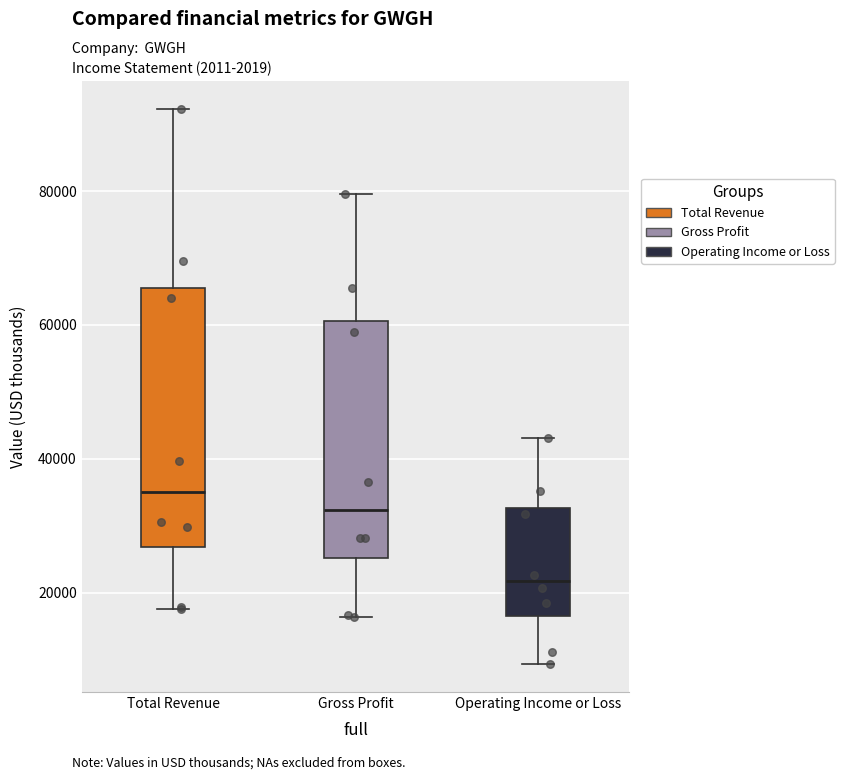

Reading left to right, read every box against the y-axis: the position of its median line, the range the box covers, and the ends of its whiskers. The values are not printed on the chart, so give them approximately, as read against the axis.

Total Revenue: median 36000, box 26000 to 66000, whiskers 18000 to 92000
Gross Profit: median 32000, box 26000 to 60000, whiskers 16000 to 80000
Operating Income or Loss: median 22000, box 16000 to 32000, whiskers 10000 to 44000